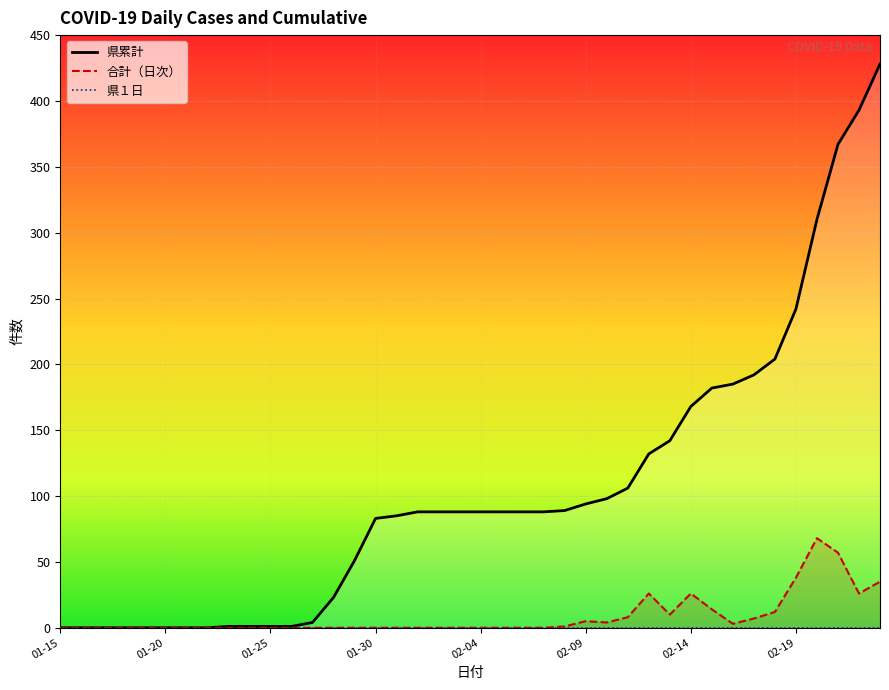

At how many categories does at least one series exceed 26?

26